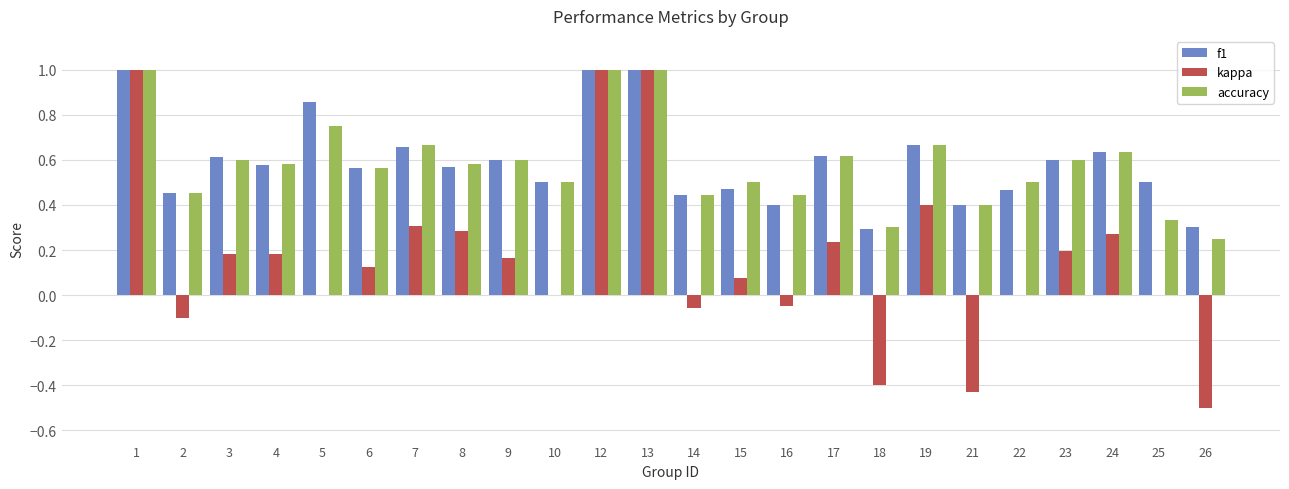

What is the sum of all accuracy values?

14.0